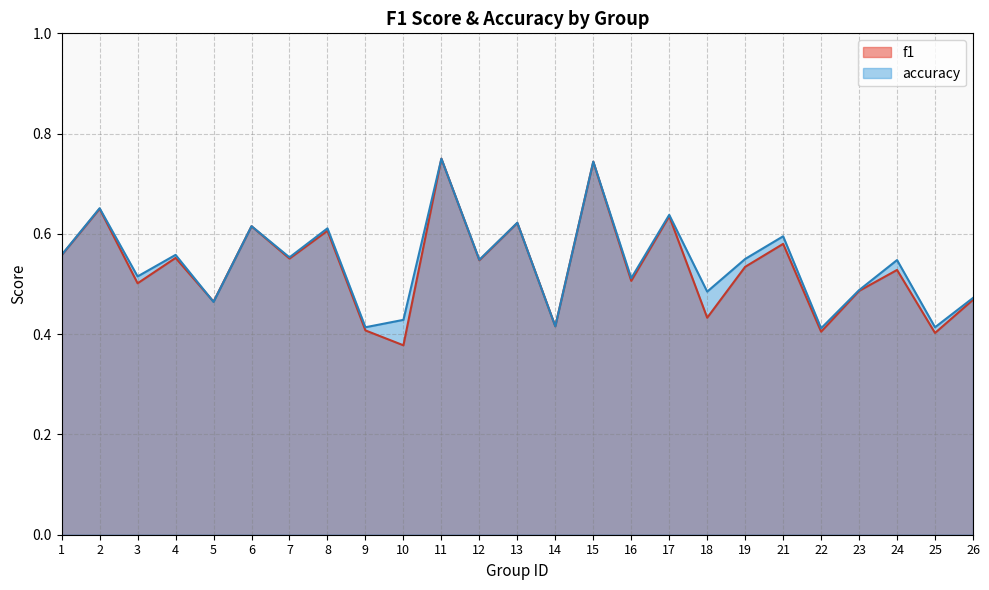

List the series in order of their overall mean, highest first.

accuracy, f1